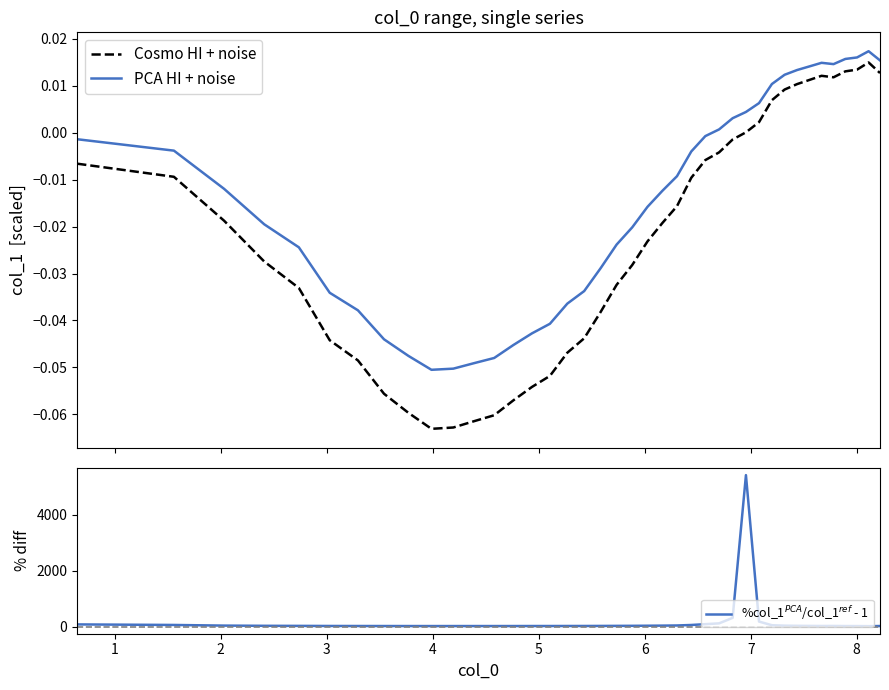

True or false: Cosmo HI + noise and PCA HI + noise cross at least once.

False